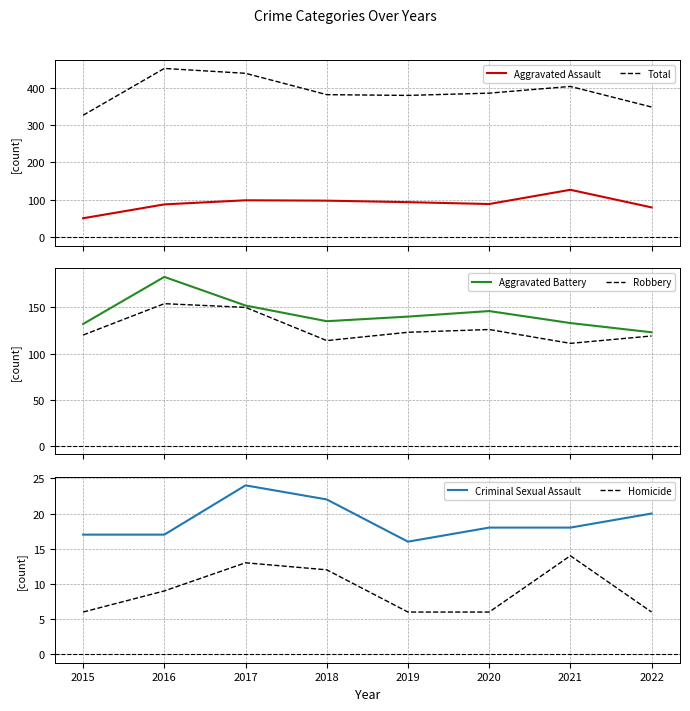

At which category does the chart reach its minimum across all series?

2015